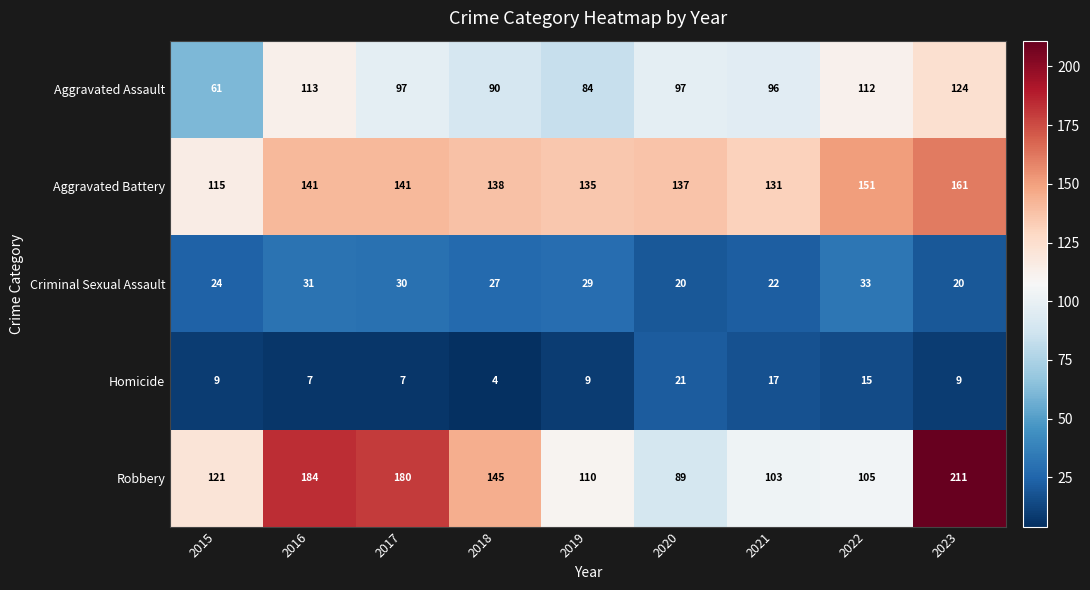

Between 2020 and 2022, which series saw the biggest shift?

Robbery